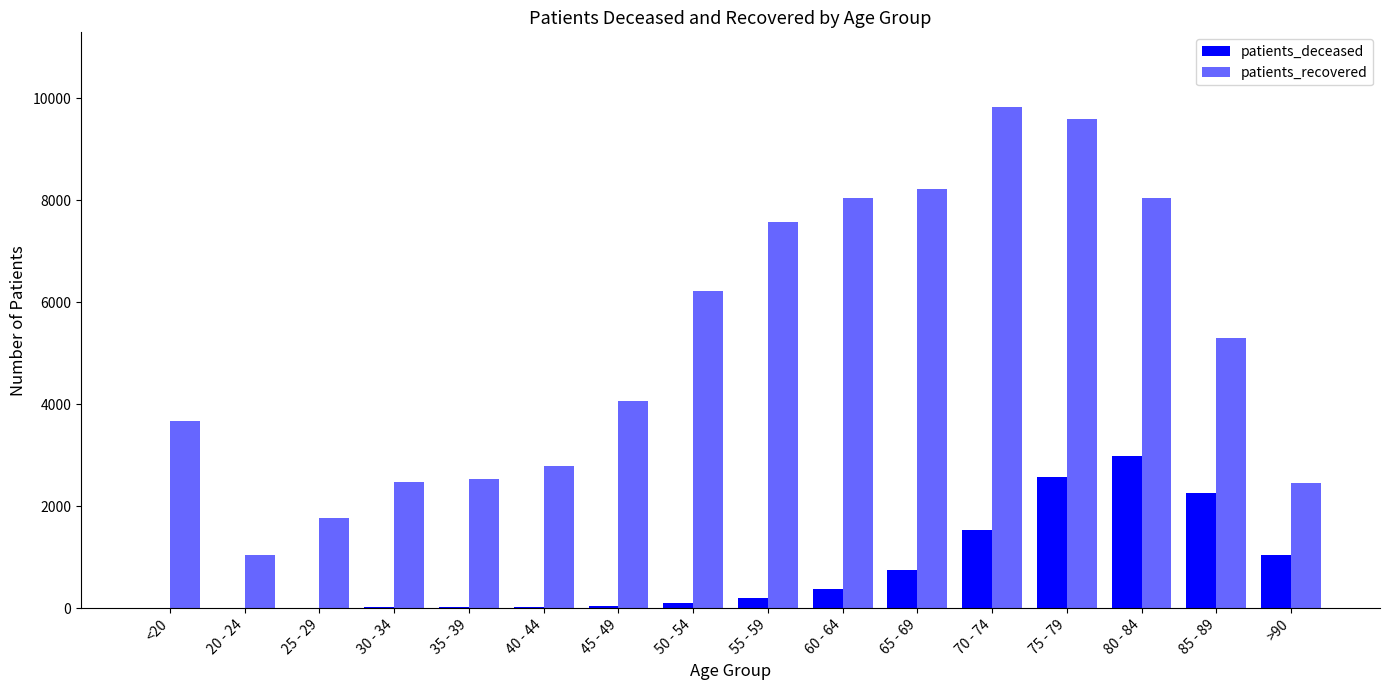

How many series are shown in this chart?

2